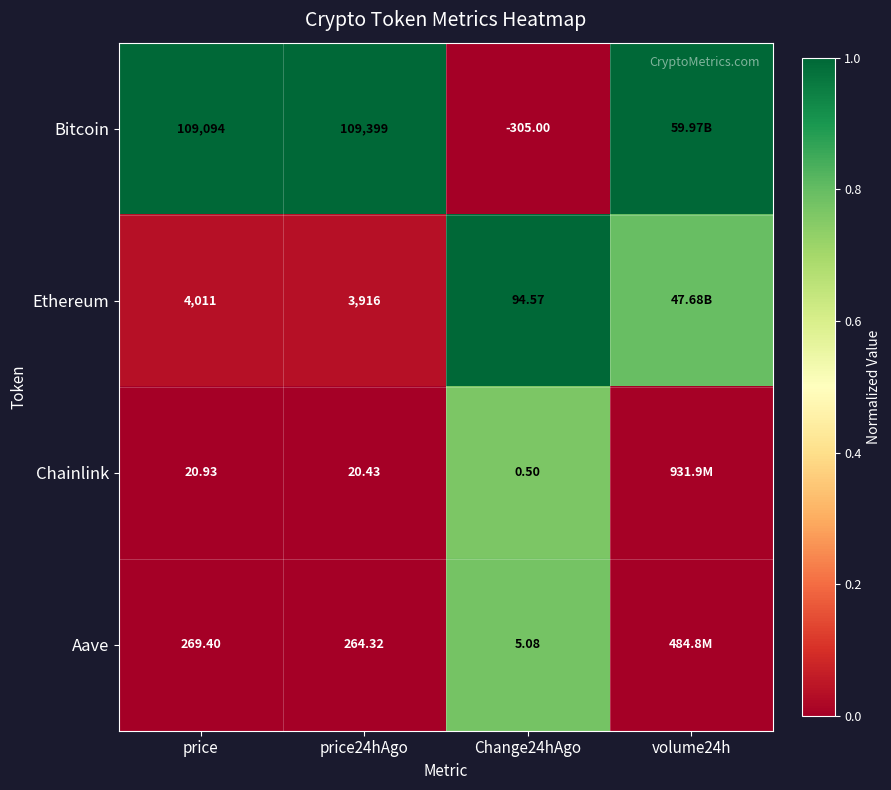

Between price and Change24hAgo, which series saw the biggest shift?

Bitcoin